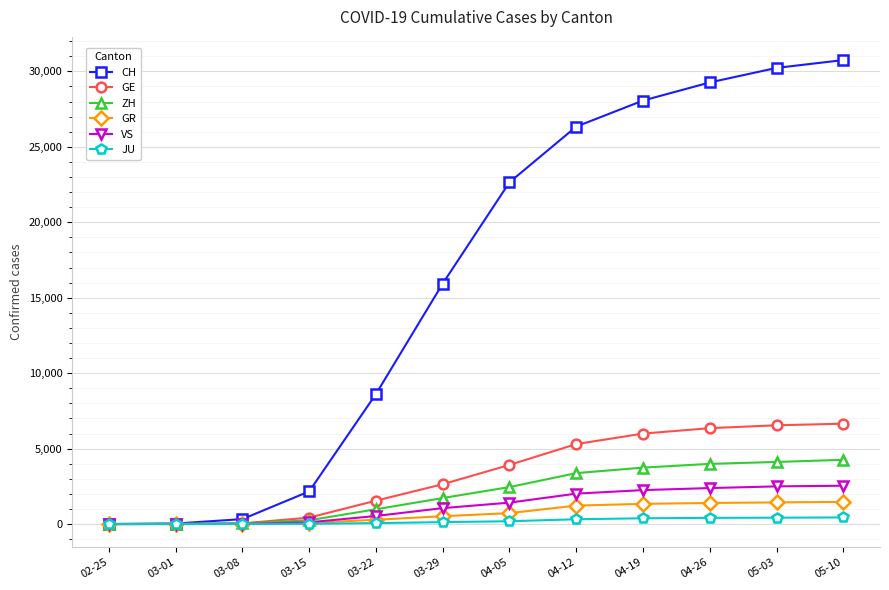

At how many categories does at least one series exceed 11096?

7